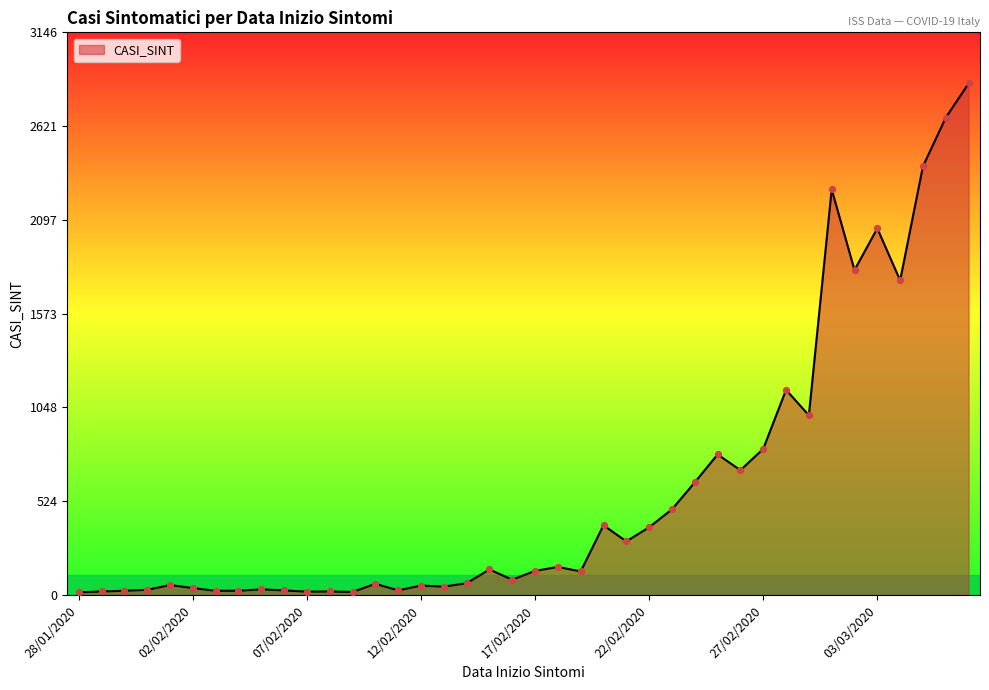

What is the maximum value shown in the chart?

2860